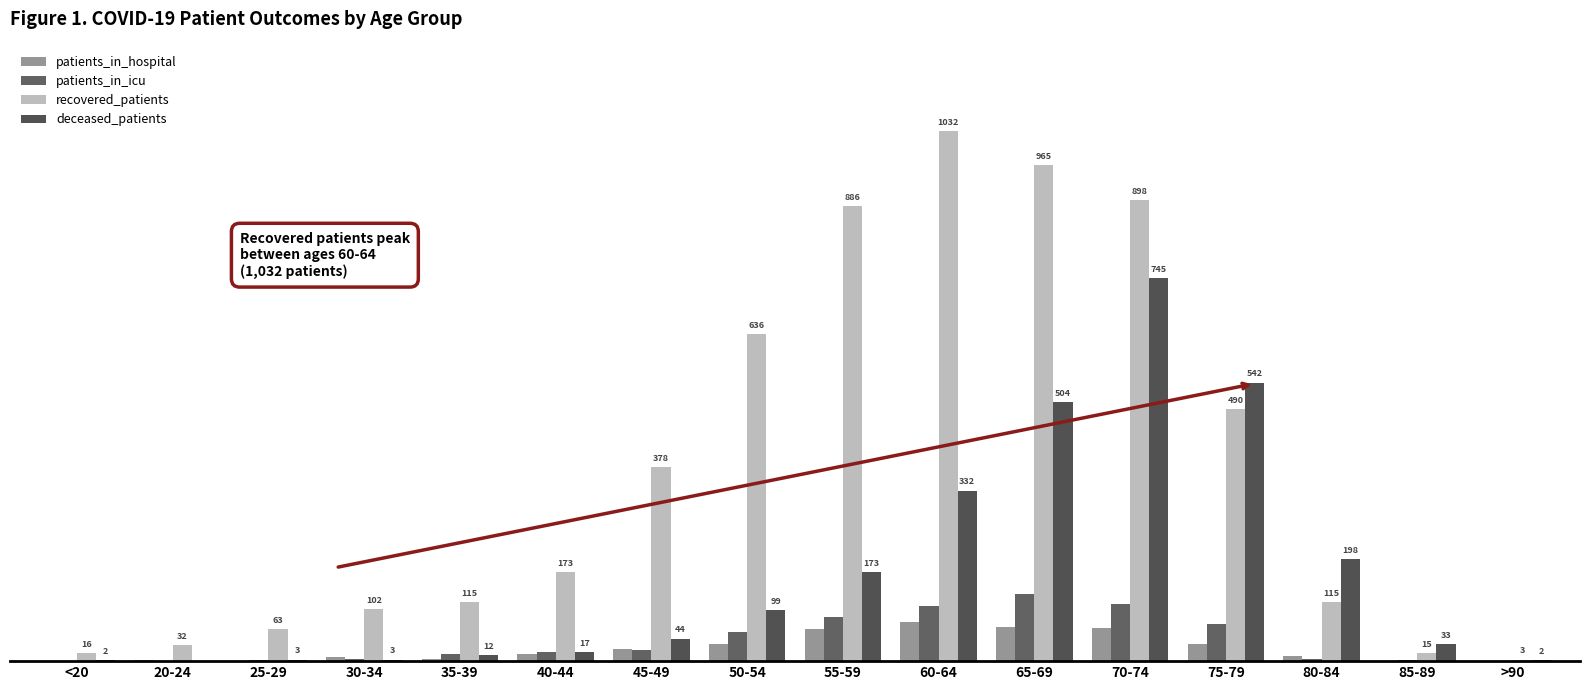

What position from the left is 60-64?

10